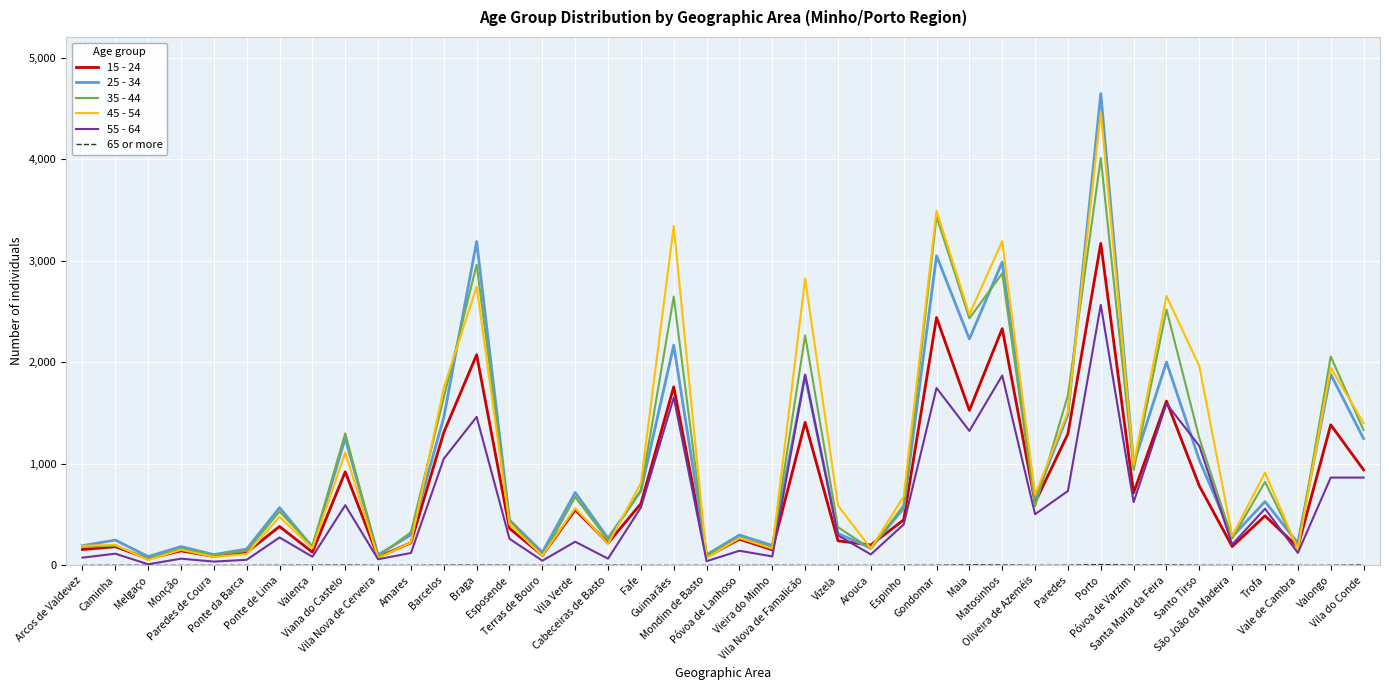

Which series has the largest range (max minus min)?

25 - 34